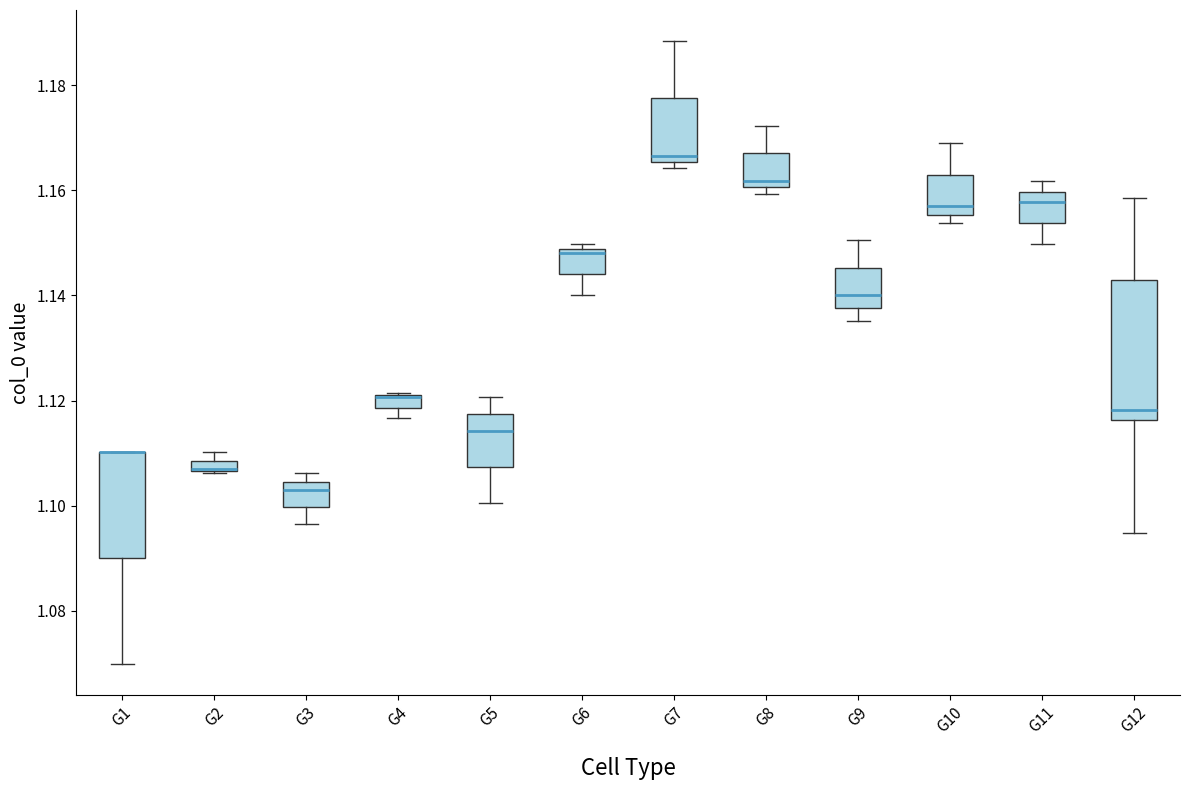

Where is the lower edge of the box for G9 on the y-axis? The values are not printed on the chart, so give them approximately, as read against the axis.

1.138